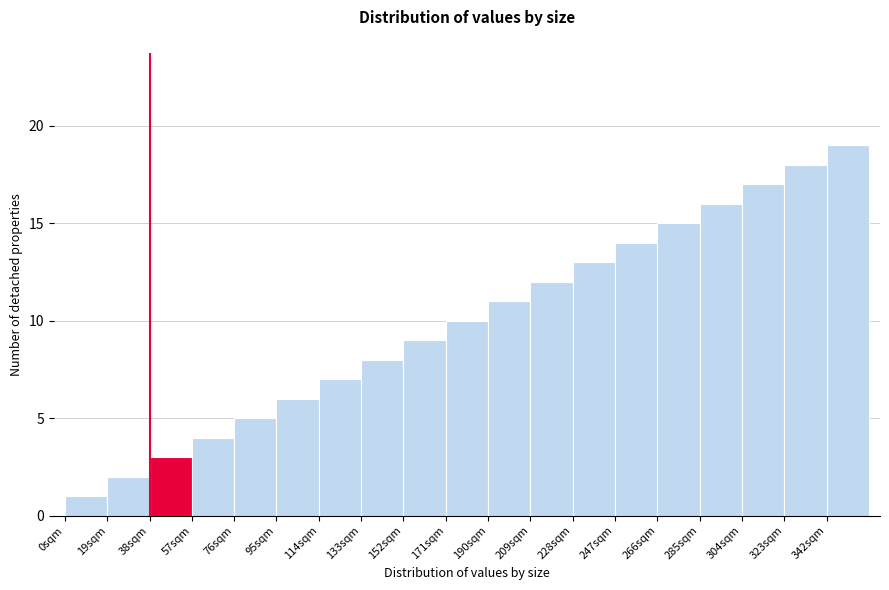

How tall is the bar that spans 57 to 76 on the x-axis? Neither the bar edges nor the heights are printed on the chart, so give them approximately, as read against the axes.

4